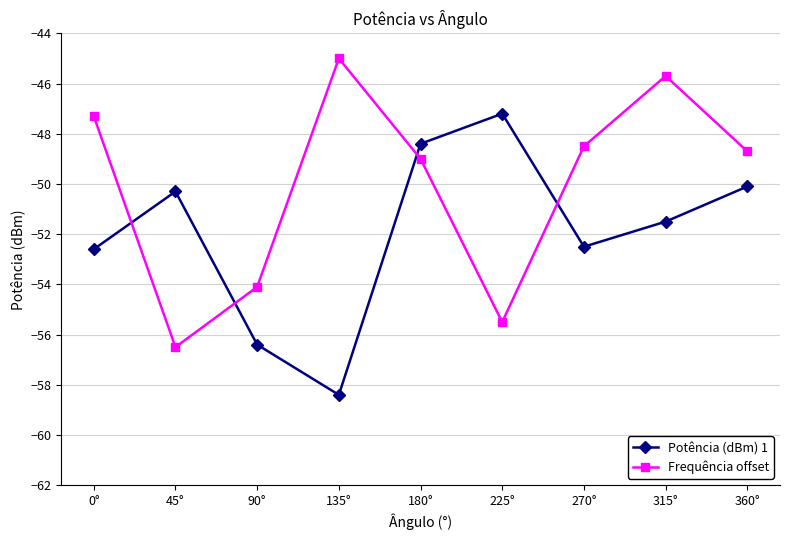

True or false: Frequência offset and Potência (dBm) 1 intersect in this chart.

True